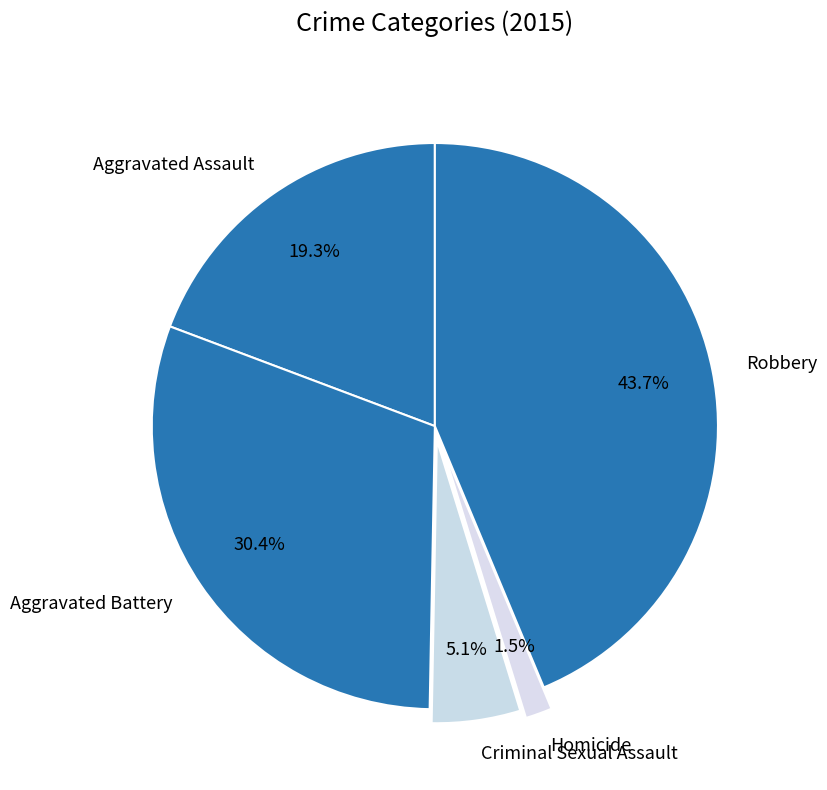

What is the smallest slice in the pie chart?

Homicide